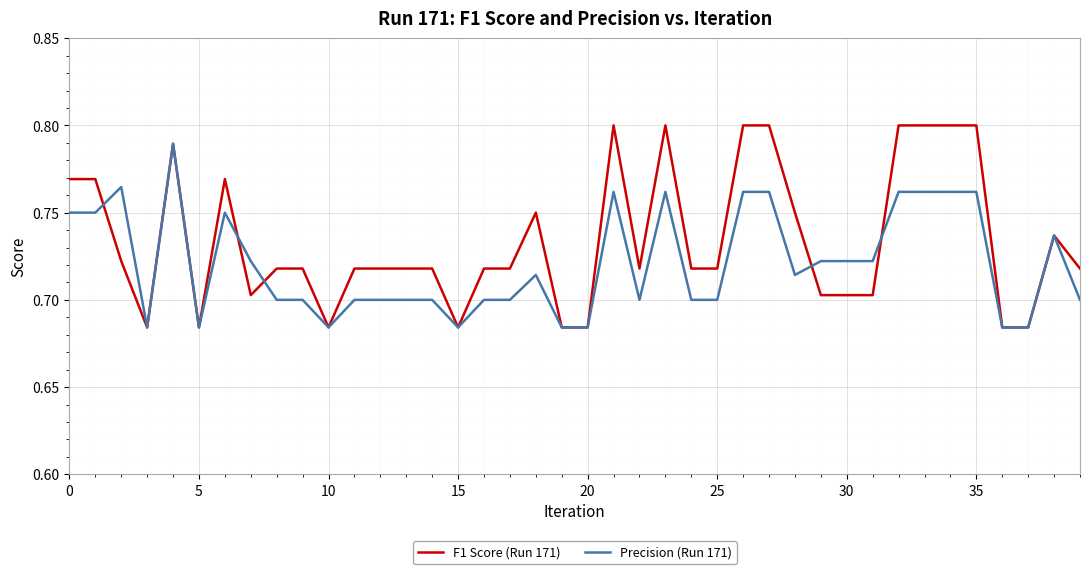

Rank the series by their maximum value, from highest to lowest.

F1 Score (Run 171), Precision (Run 171)